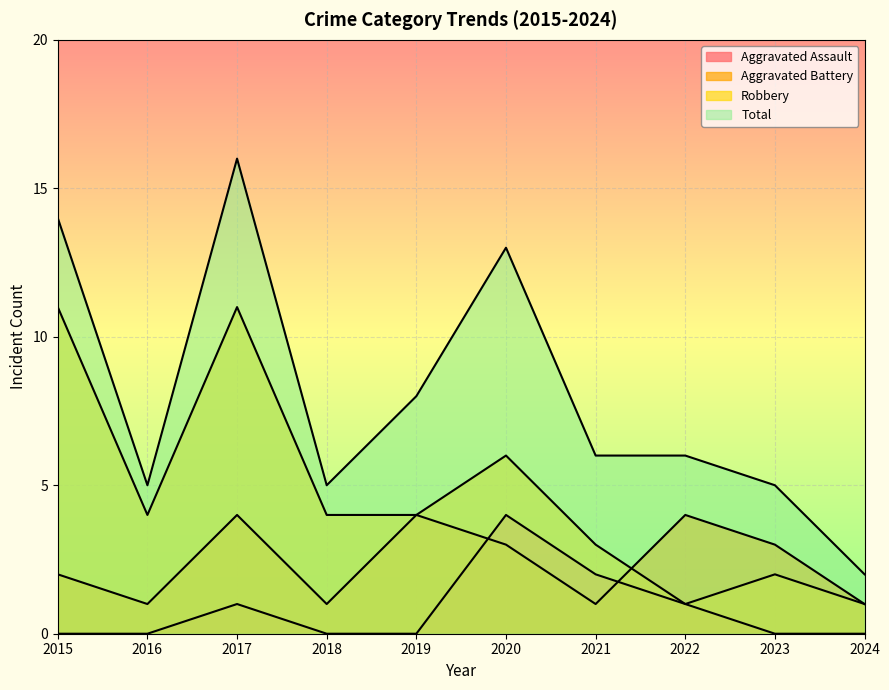

True or false: Aggravated Battery has more than 0 interior local peaks.

True